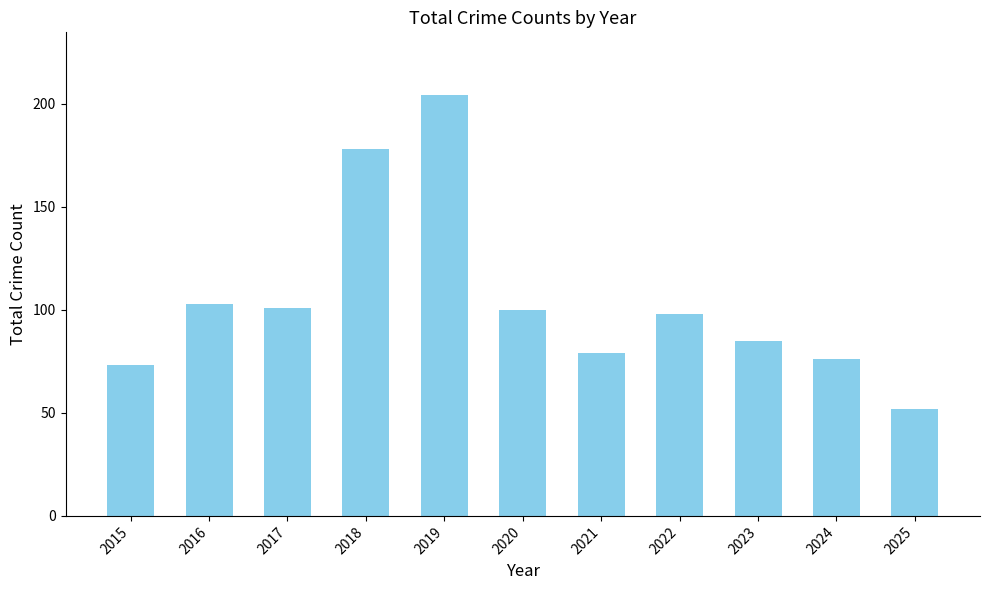

Reading right to left, list all the values displayed in this chart.

52	76	85	98	79	100	204	178	101	103	73